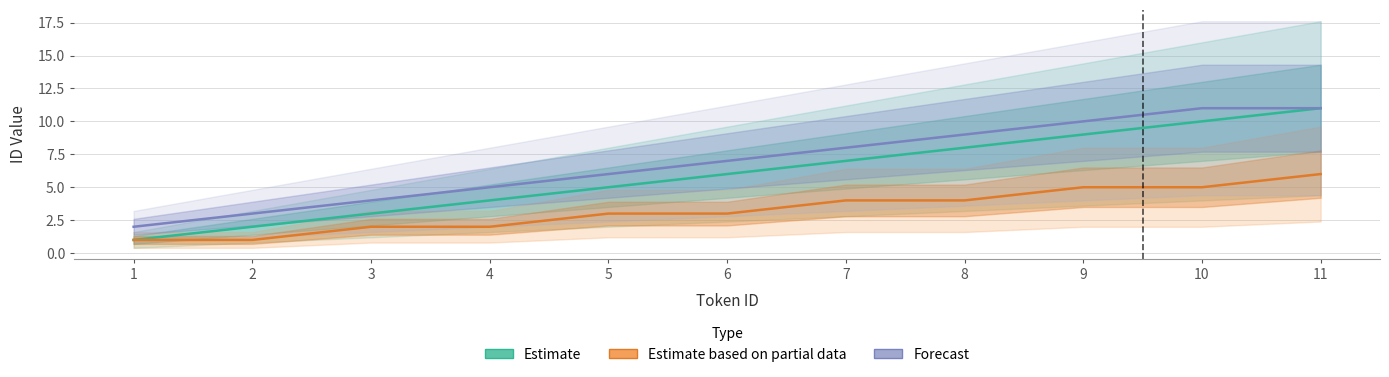

What are all the series names shown in the legend?

Estimate, Estimate based on partial data, Forecast